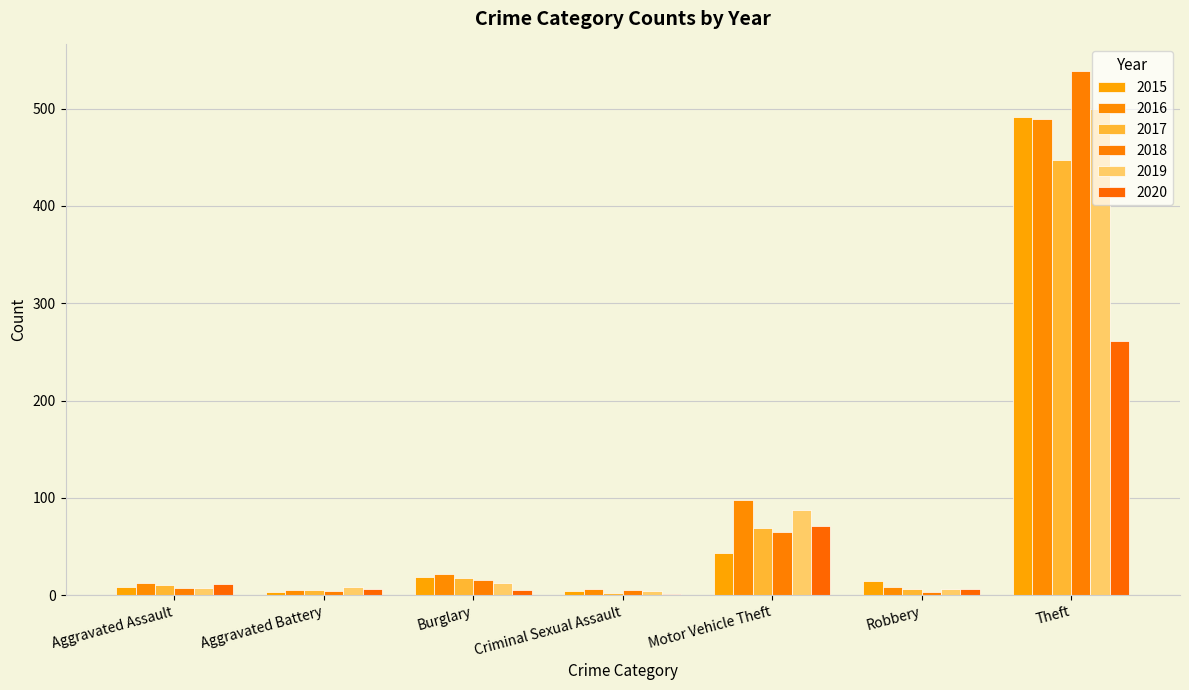

Which series changed the most between Burglary and Theft?

2018